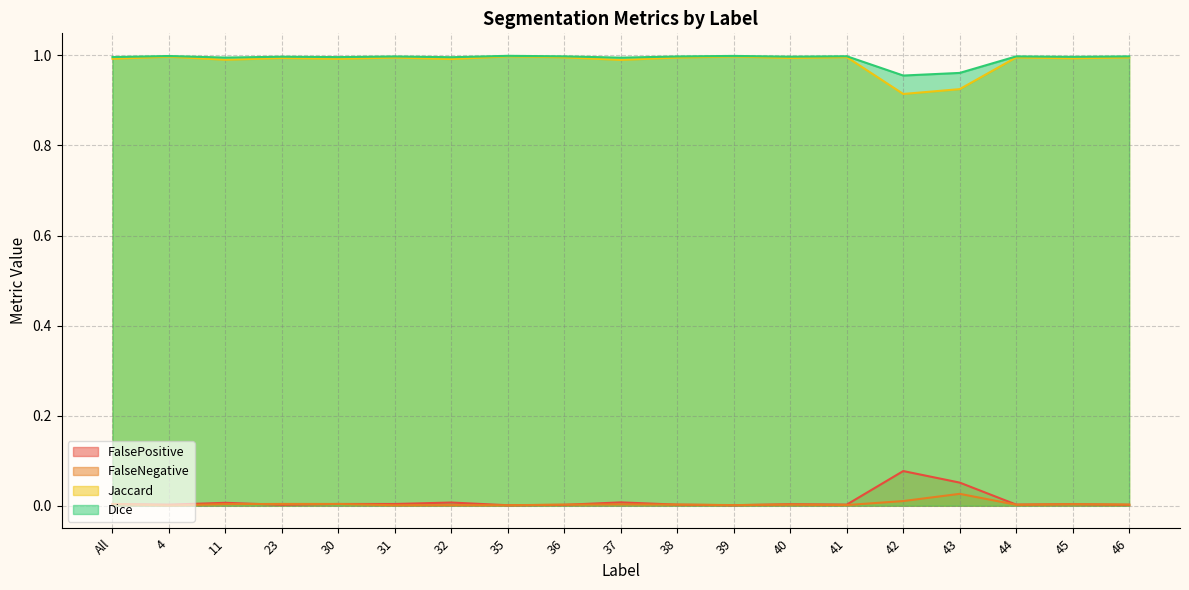

Reading left to right, extract all data points from this chart.

FalsePositive: All=0.0	4=0.0	11=0.0	23=0.0	30=0.0	31=0.0	32=0.0	35=0.0	36=0.0	37=0.0	38=0.0	39=0.0	40=0.0	41=0.0	42=0.1	43=0.1	44=0.0	45=0.0	46=0.0
FalseNegative: All=0.0	4=0.0	11=0.0	23=0.0	30=0.0	31=0.0	32=0.0	35=0.0	36=0.0	37=0.0	38=0.0	39=0.0	40=0.0	41=0.0	42=0.0	43=0.0	44=0.0	45=0.0	46=0.0
Jaccard: All=1.0	4=1.0	11=1.0	23=1.0	30=1.0	31=1.0	32=1.0	35=1.0	36=1.0	37=1.0	38=1.0	39=1.0	40=1.0	41=1.0	42=0.9	43=0.9	44=1.0	45=1.0	46=1.0
Dice: All=1.0	4=1.0	11=1.0	23=1.0	30=1.0	31=1.0	32=1.0	35=1.0	36=1.0	37=1.0	38=1.0	39=1.0	40=1.0	41=1.0	42=1.0	43=1.0	44=1.0	45=1.0	46=1.0